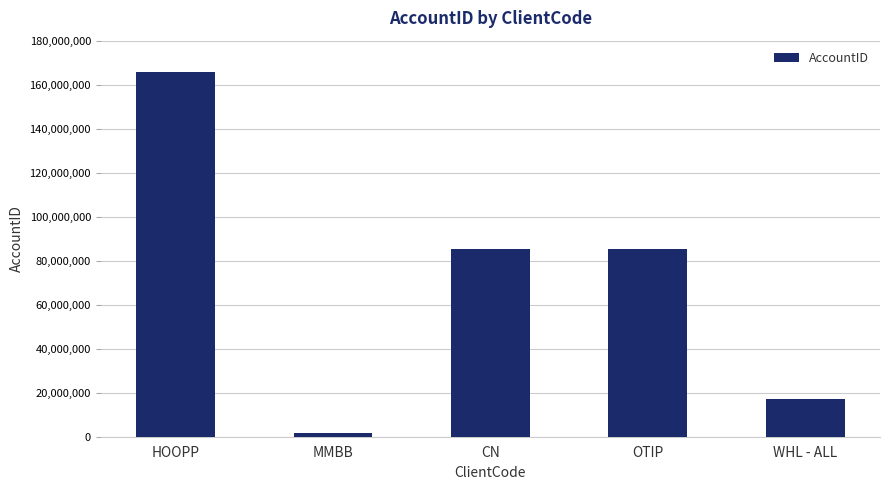

What is the difference between the values at MMBB and OTIP?

84040676